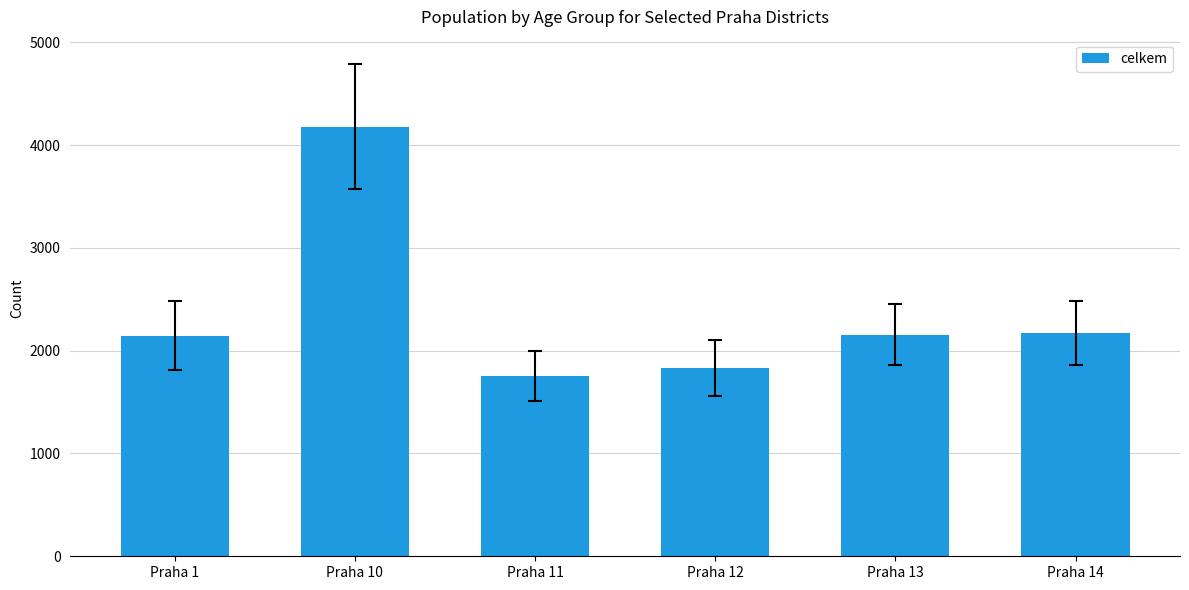

Does the chart contain stacked bars?

No